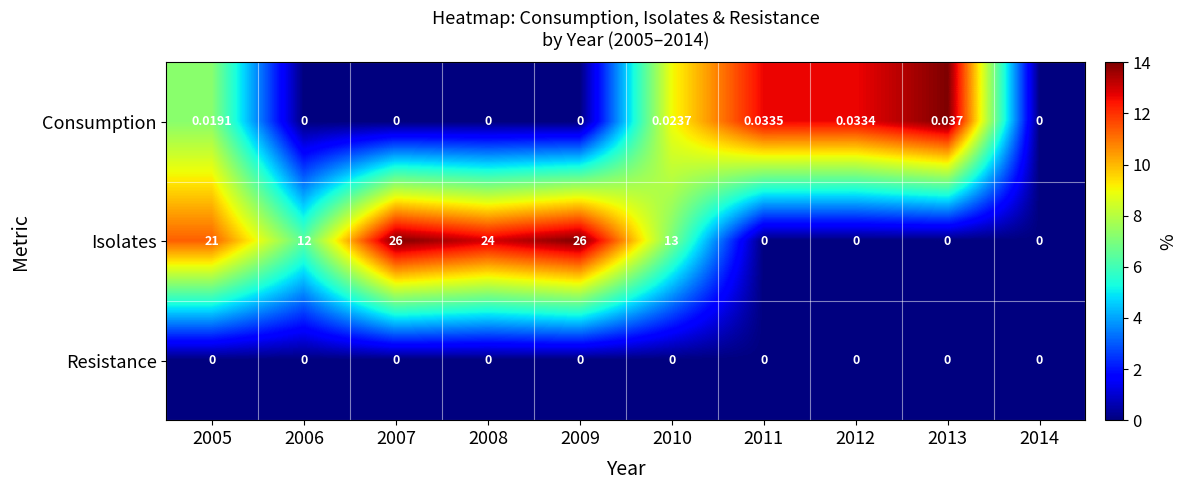

Which series has the widest spread of values?

Isolates